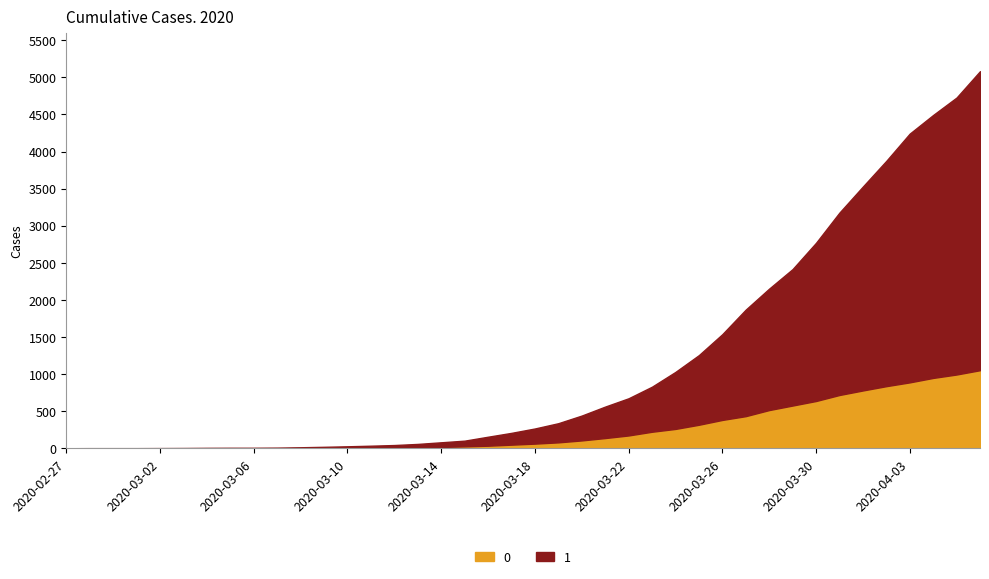

How many lines are shown in the chart?

2